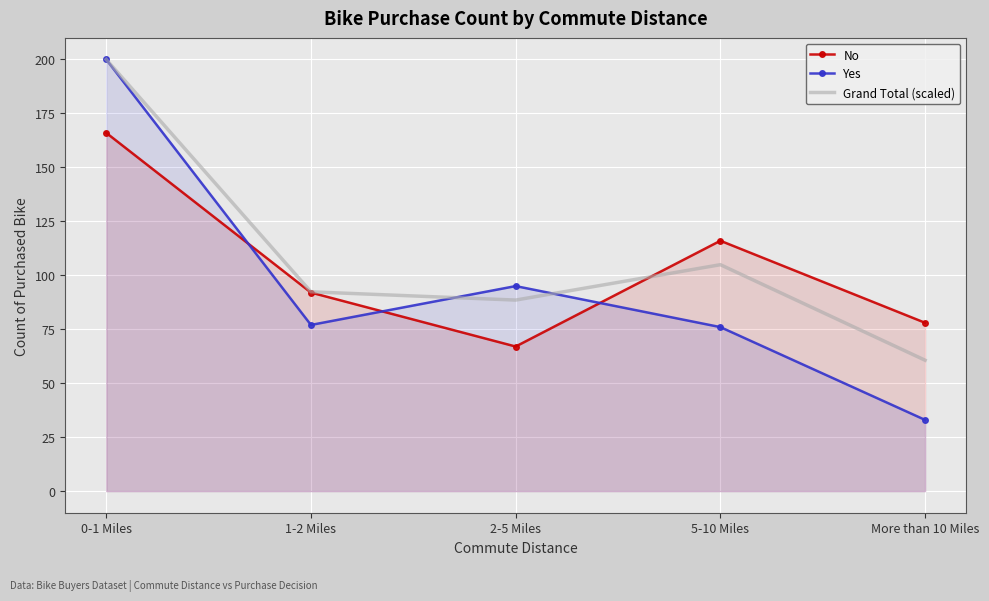

What is the label of the 5th point from the right?

0-1 Miles